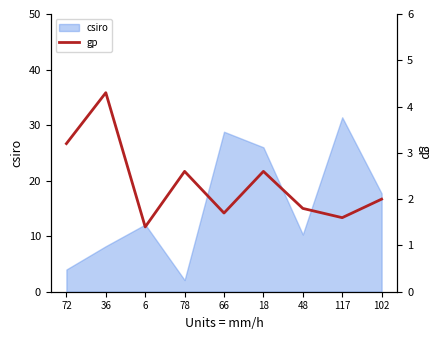

What position from the left is 6?

3